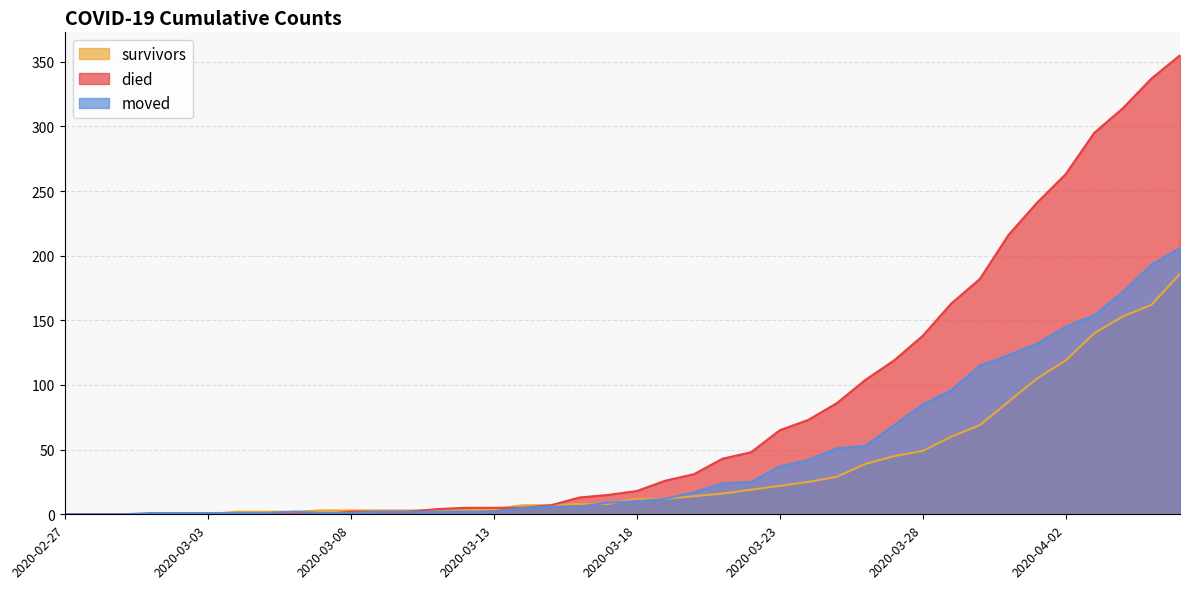

Where does the died series first go above 18?

2020-03-19